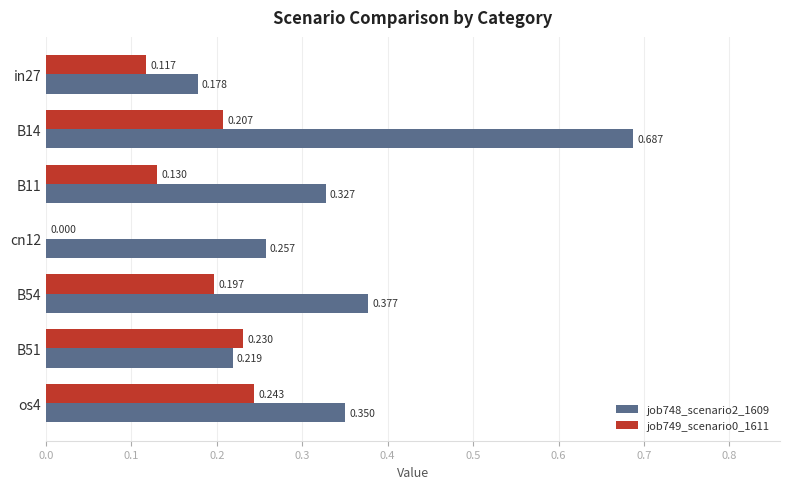

Is the value of job748_scenario2_1609 at B54 greater than the value of job749_scenario0_1611 at B54?

Yes